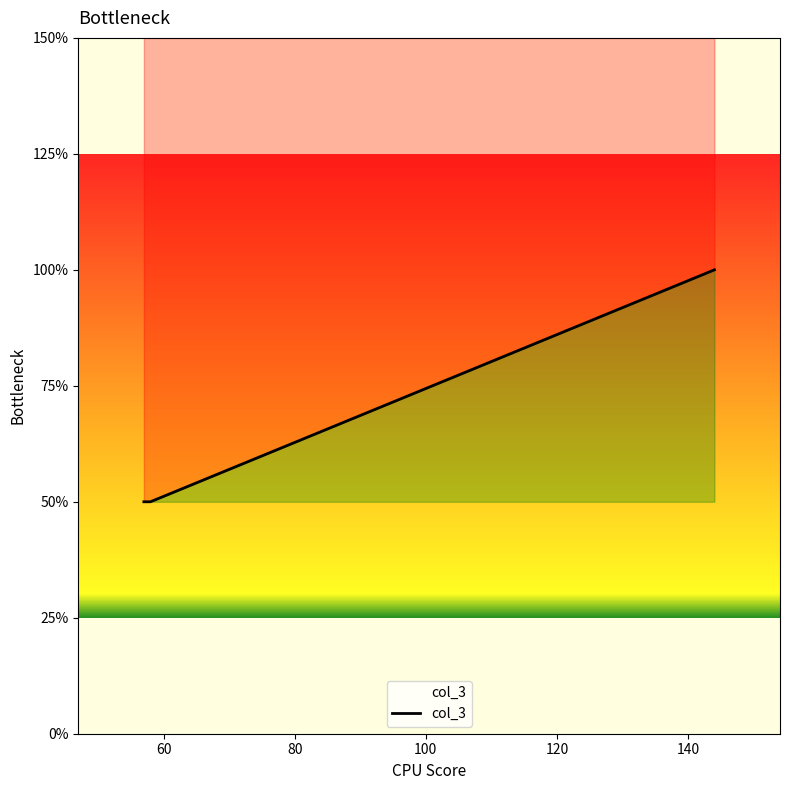

What is the difference between the maximum and minimum values?

1